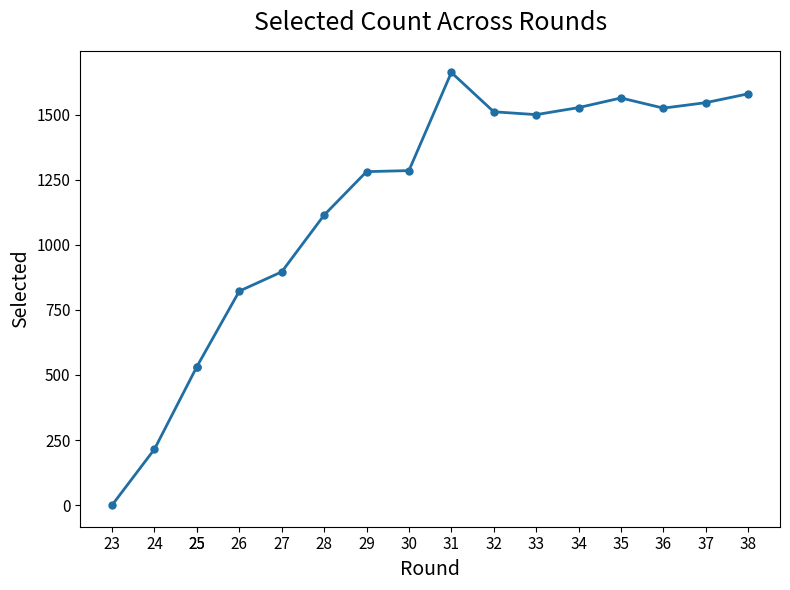

What is the ratio of the value at 38 to the value at 31?

1.0